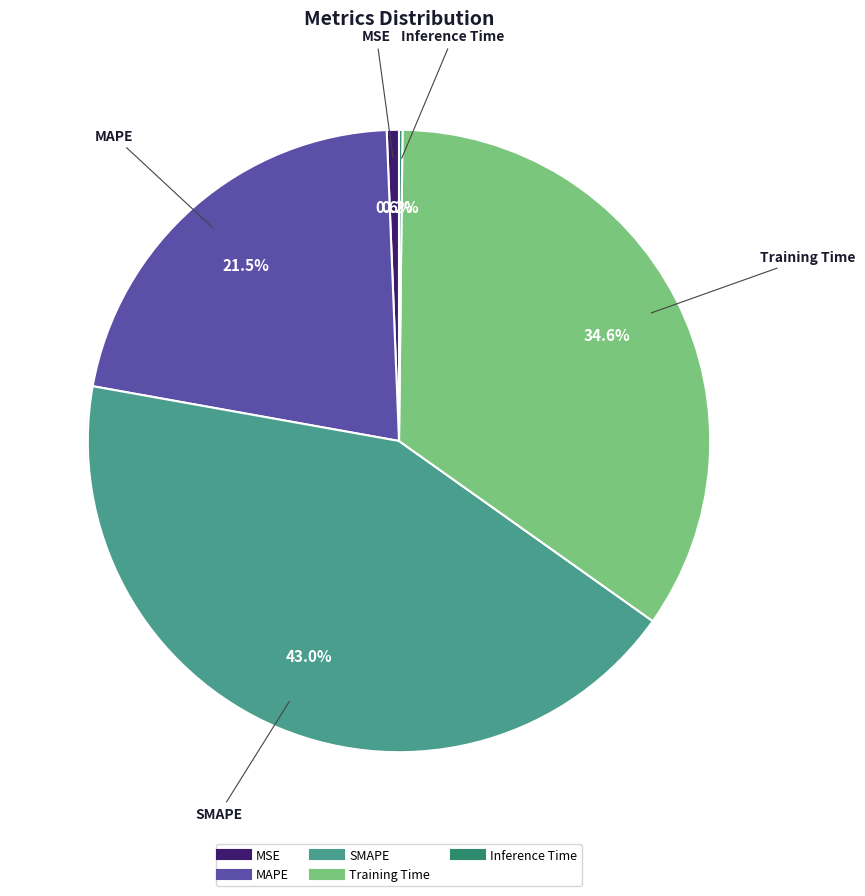

Between MSE and MAPE, which is larger?

MAPE